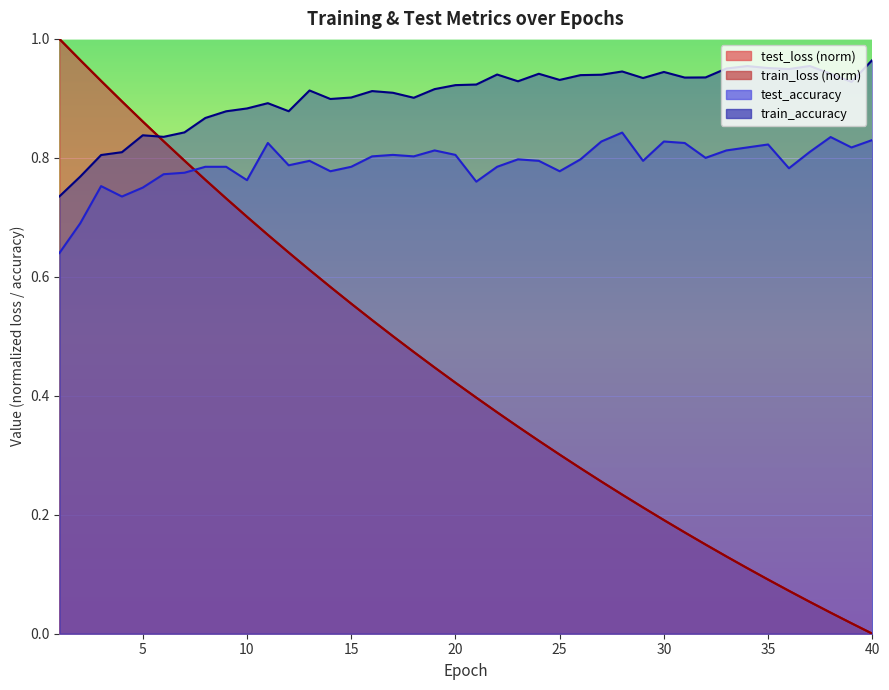

In train_accuracy, how many points are lower than both neighbors (excluding endpoints)?

10